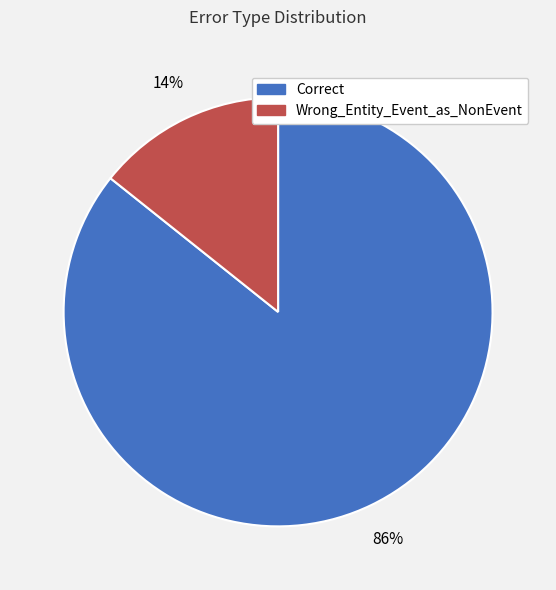

Combined, do Wrong_Entity_Event_as_NonEvent and Correct account for over 50%?

Yes